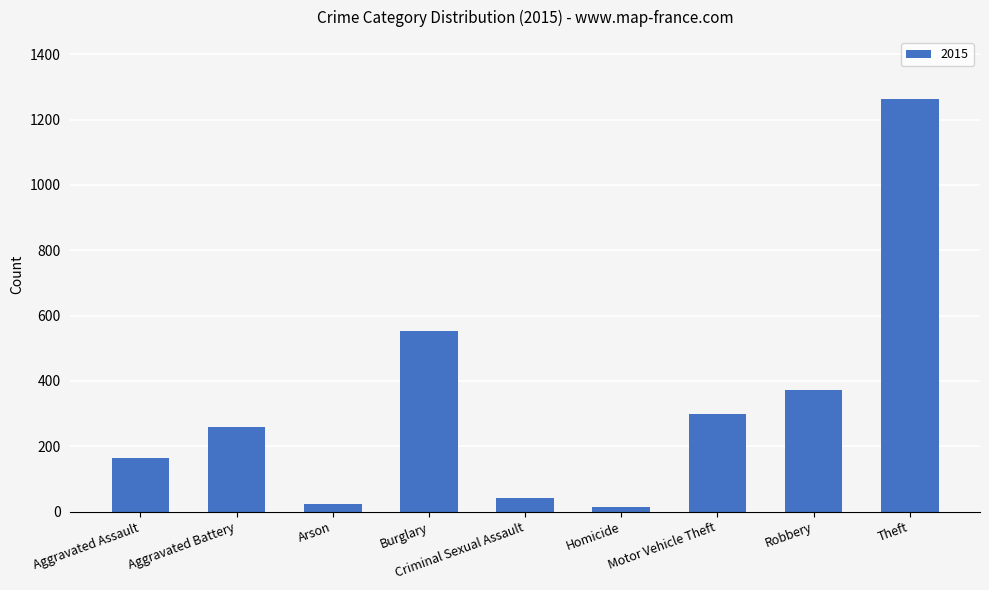

What position from the right is Homicide?

4